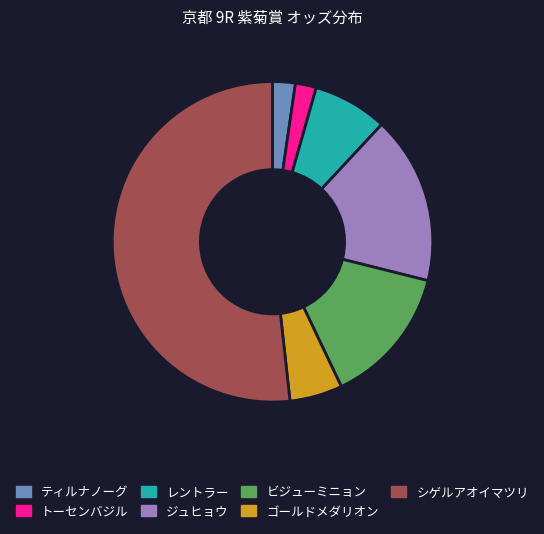

Between レントラー and ジュヒョウ, which is larger?

ジュヒョウ